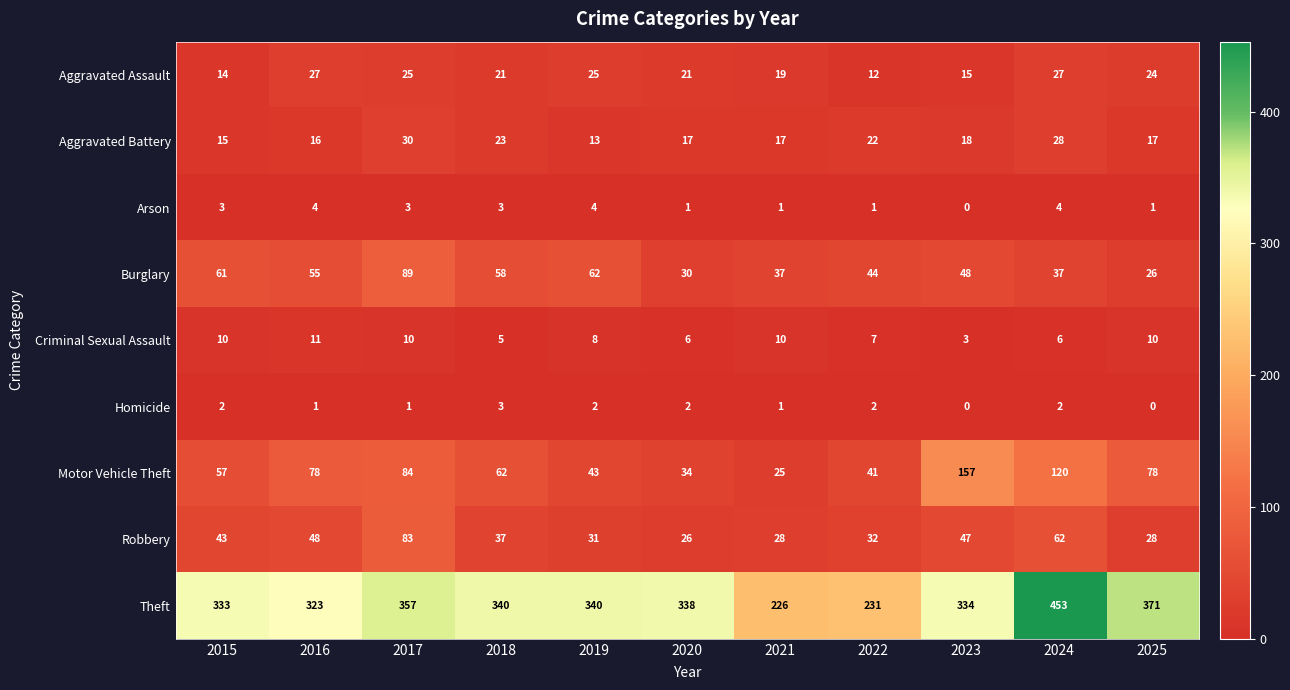

Between 2022 and 2023, which series saw the biggest shift?

Motor Vehicle Theft